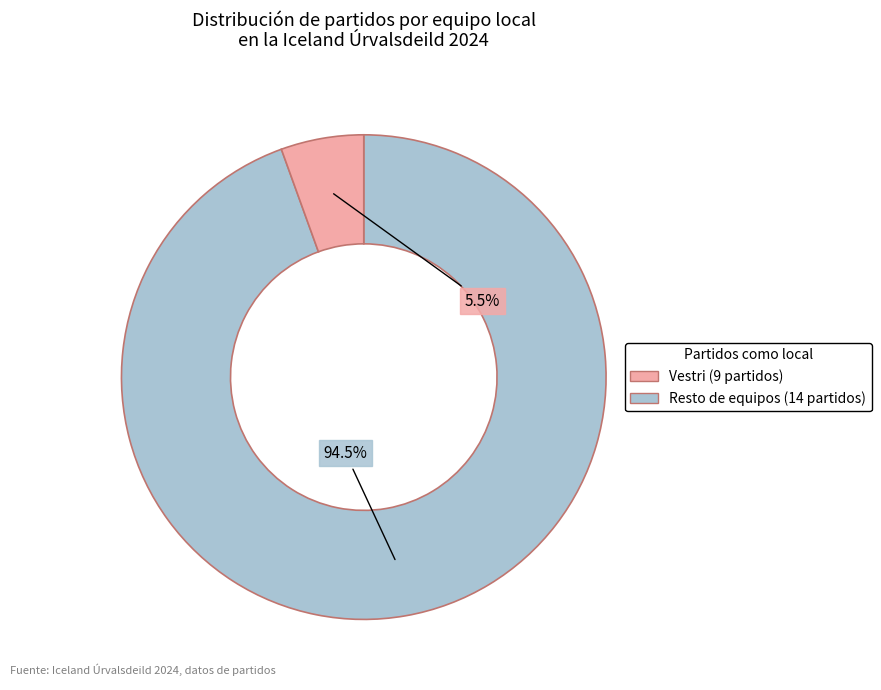

Does any single category account for the majority?

Yes